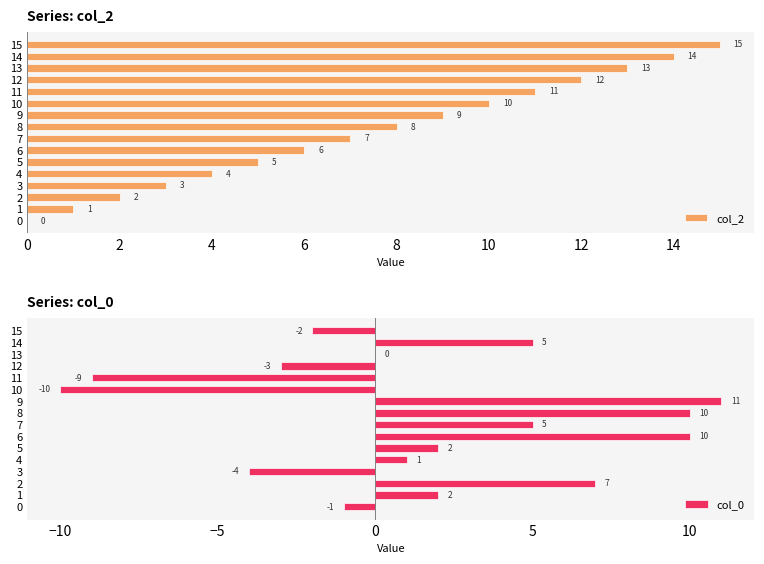

What is the maximum value for col_2?

15